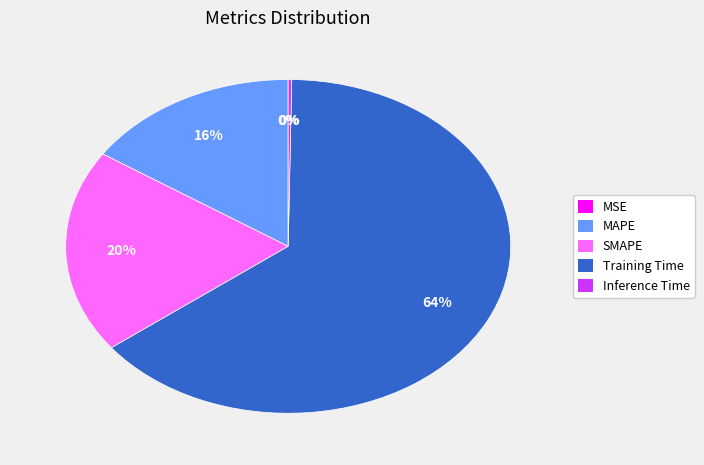

To the nearest percent, what percentage of the pie is SMAPE?

20%